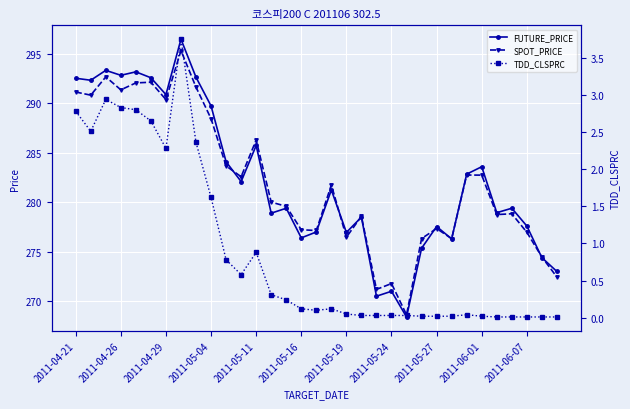

What is the maximum value for SPOT_PRICE?

295.4